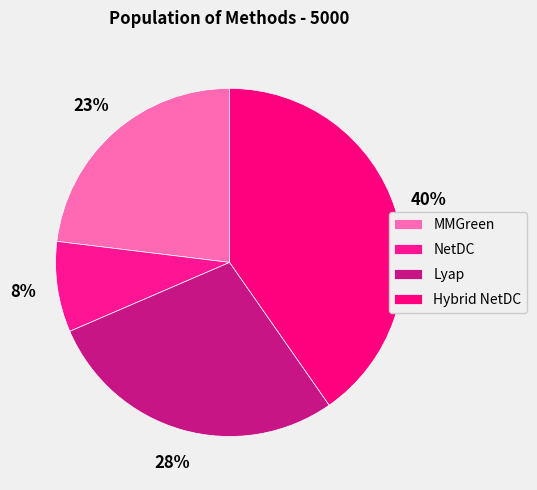

What percentage is the MMGreen slice, to the nearest percent?

23%